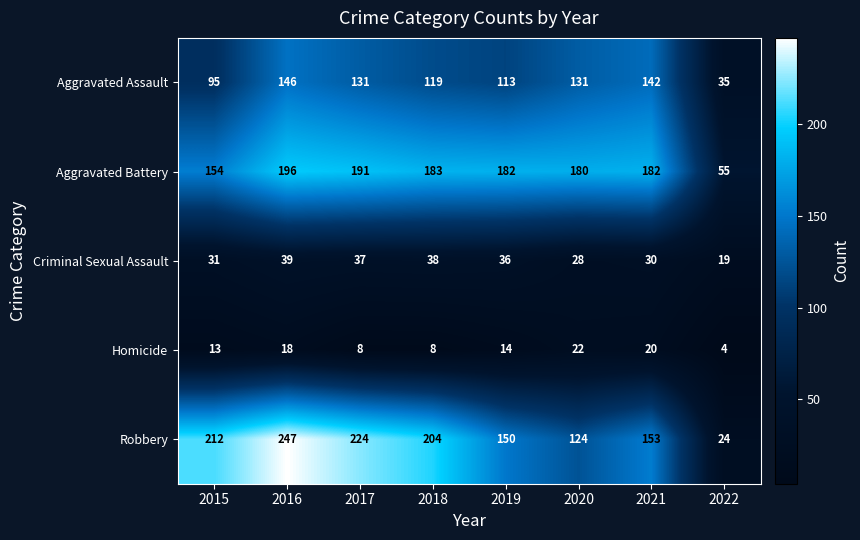

What is the maximum value shown in the chart?

247